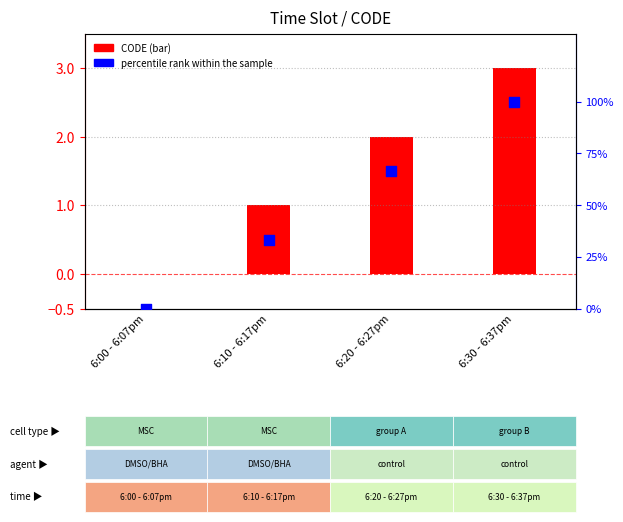

Which has a higher value, 6:00 - 6:07pm or 6:20 - 6:27pm?

6:20 - 6:27pm